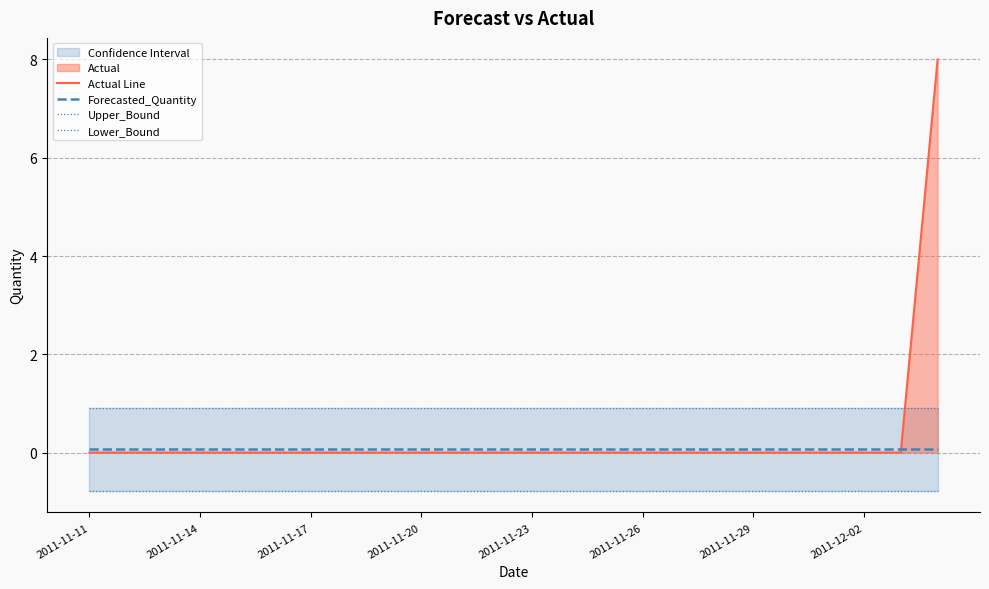

Is it true that Actual Line equals 2.7 at 16?

False